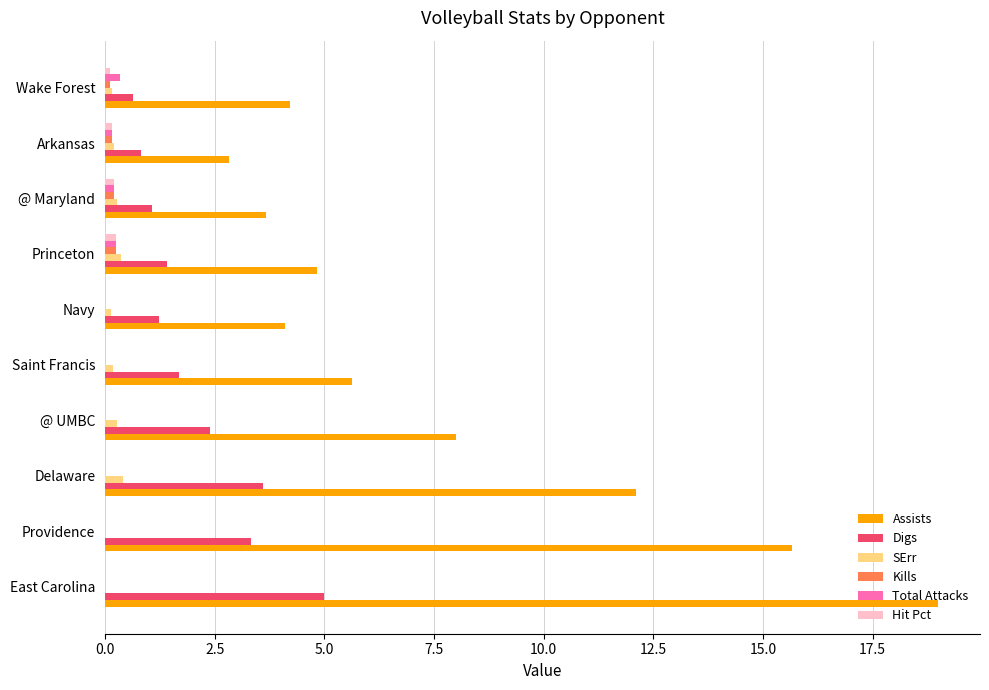

Count the number of categories in the chart.

10